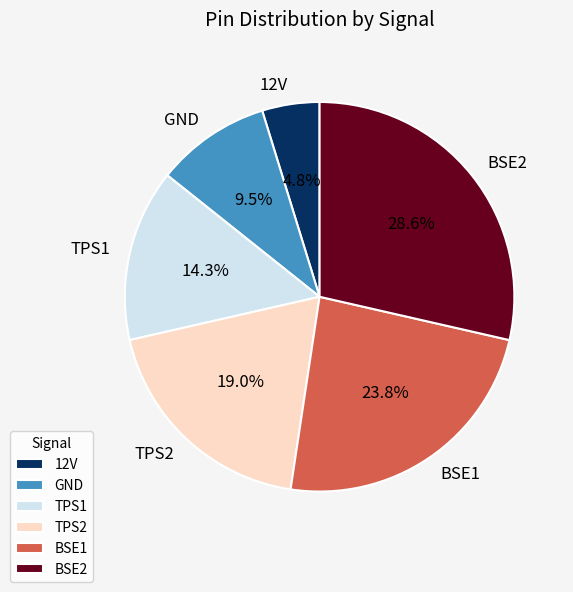

True or false: TPS1 accounts for 24% of the total.

False